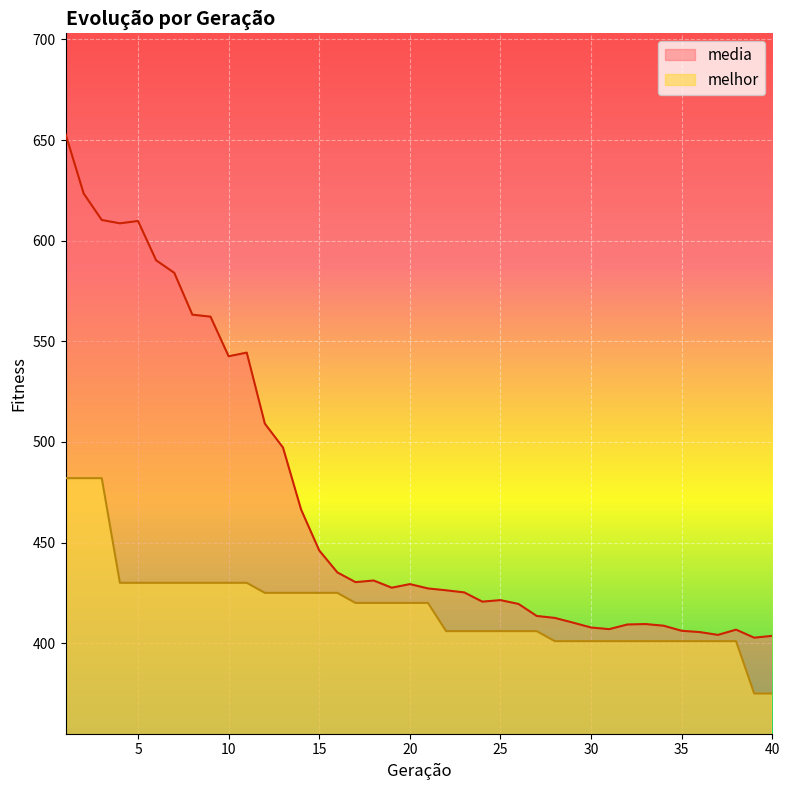

True or false: melhor and media intersect in this chart.

False